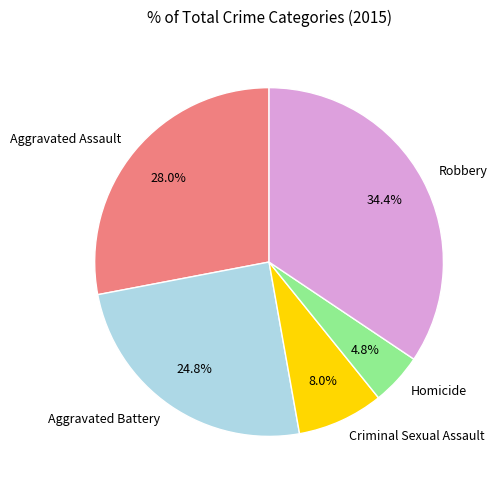

The Homicide slice represents 5% of the pie. True or false?

True